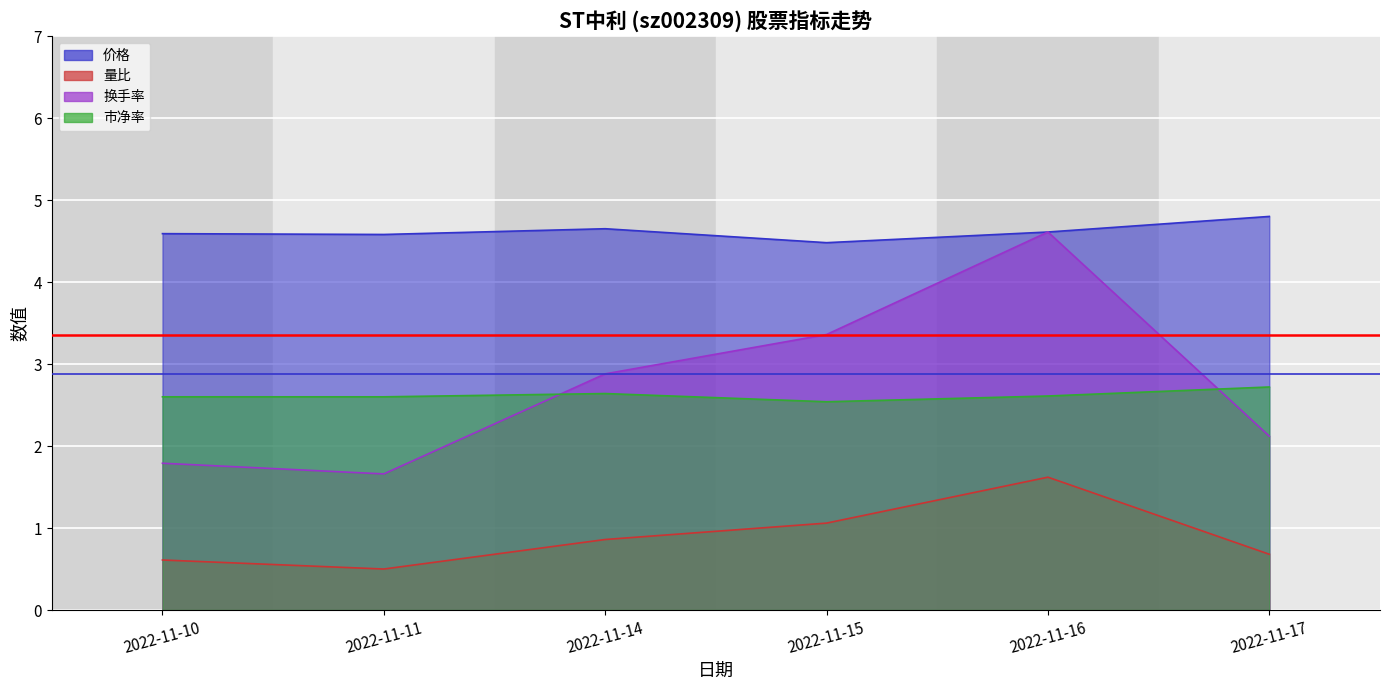

Which series has the largest total across all categories?

价格